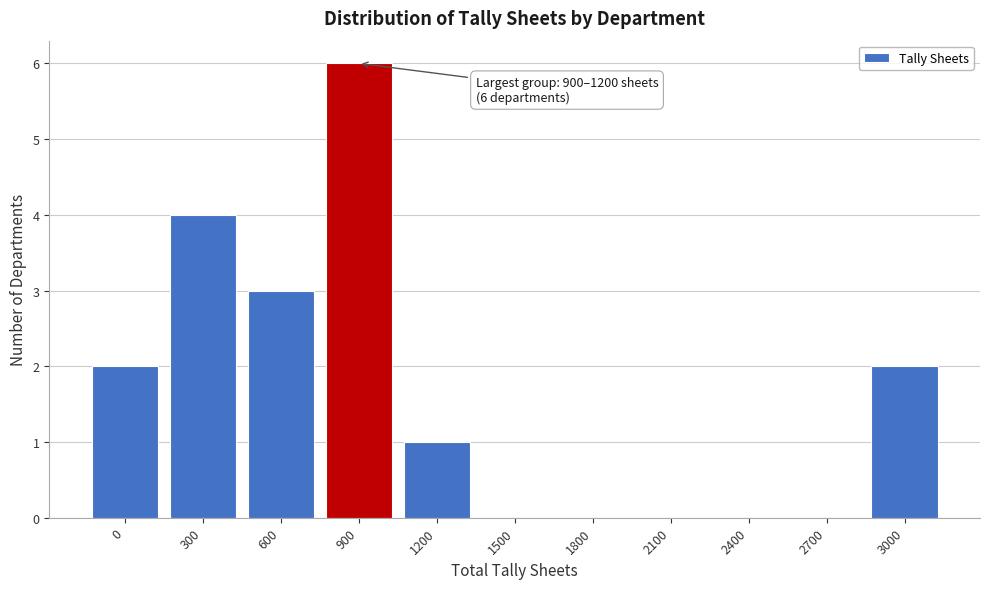

Reading left to right, transcribe all the data shown in this chart.

0=2	300=4	600=3	900=6	1200=1	1500=0	1800=0	2100=0	2400=0	2700=0	3000=2